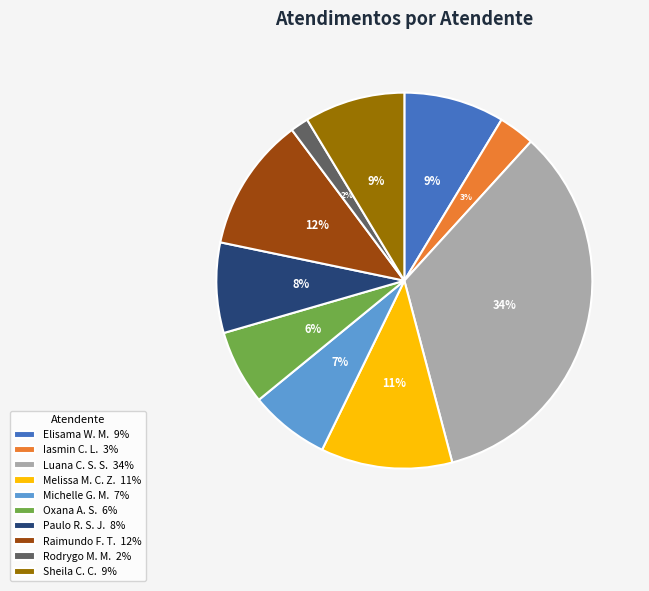

To the nearest percent, what is the combined percentage of Rodrygo M. M. 2% and Melissa M. C. Z. 11%?

13%